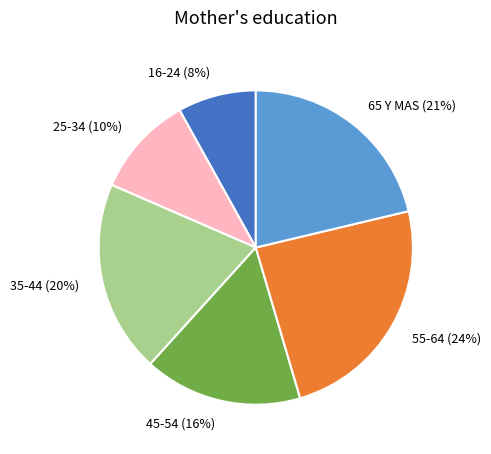

To the nearest percent, what portion does 16-24 represent?

8%